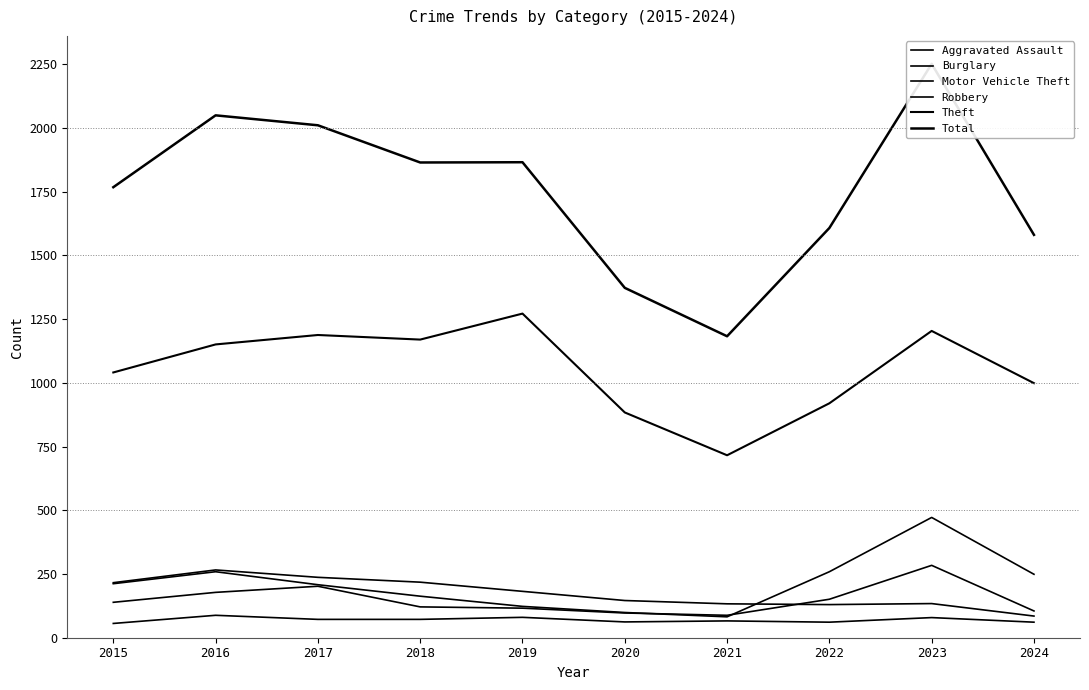

How many intersections are there between Robbery and Burglary?

1